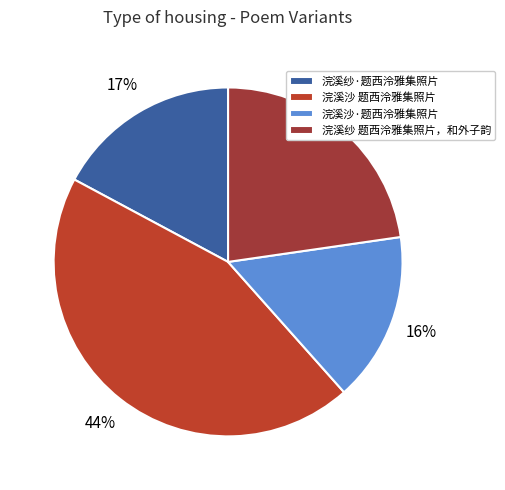

Does 浣溪沙 题西泠雅集照片 represent more than half of the total?

No